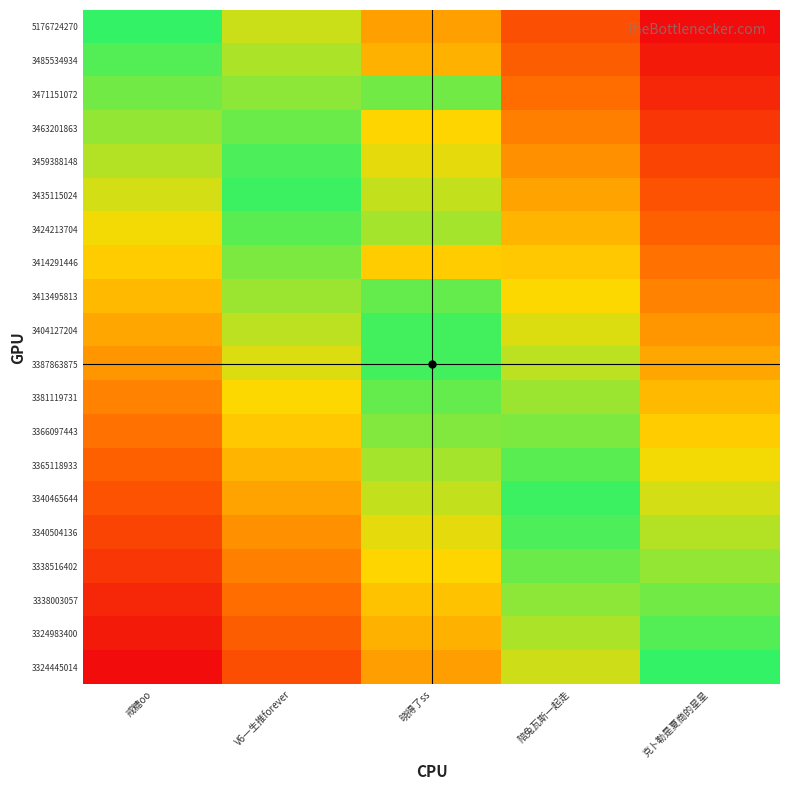

What is the minimum value shown in the chart?

-1.0